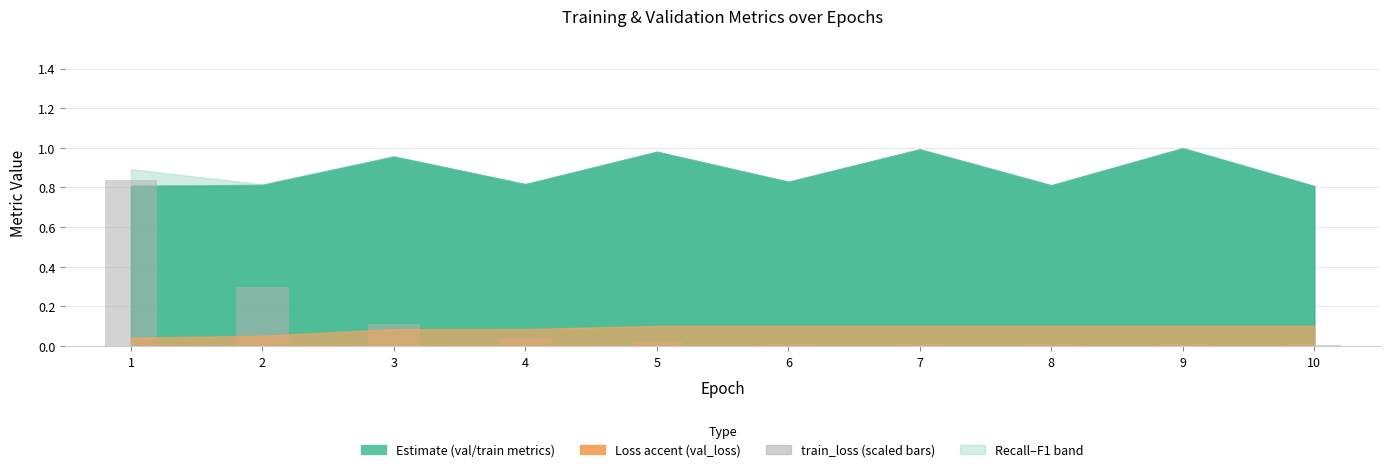

What is the sum of all values?

1.3